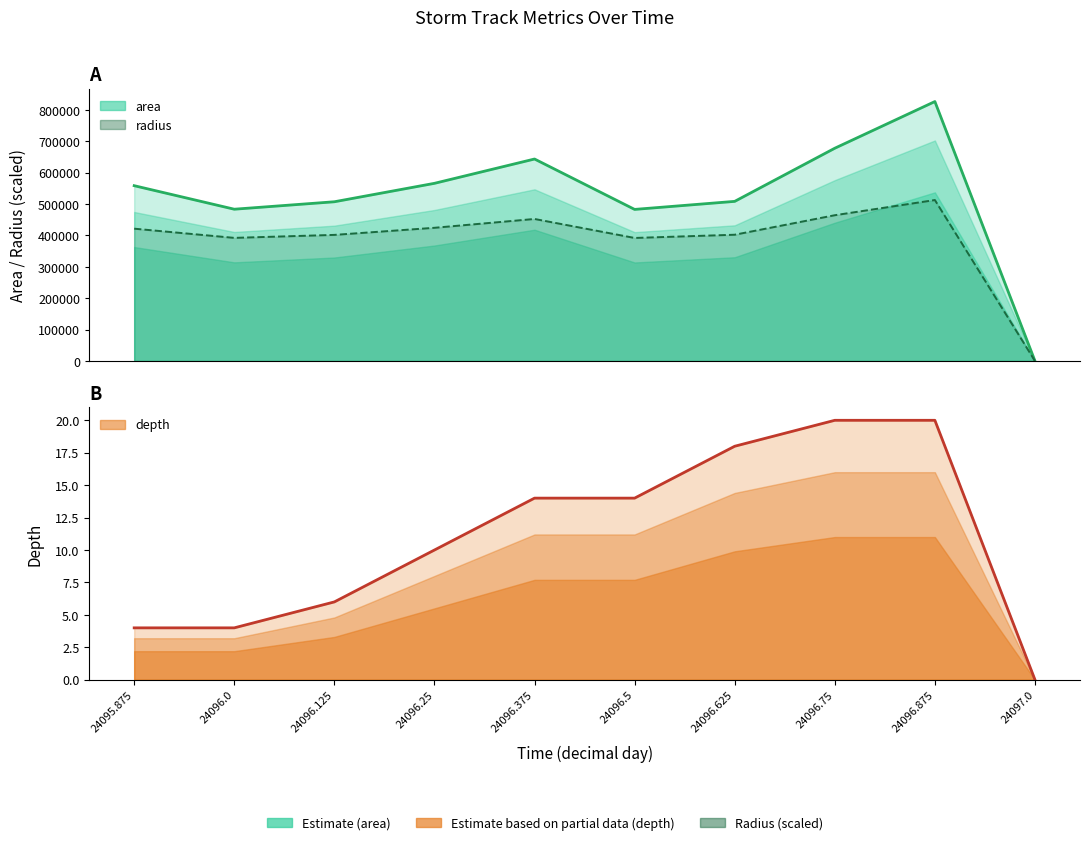

Reading right to left, extract all data points from this chart.

area: 24097.0=0.0	24096.875=826875.0	24096.75=678125.0	24096.625=508750.0	24096.5=483125.0	24096.375=643750.0	24096.25=566250.0	24096.125=507500.0	24096.0=483750.0	24095.875=558750.0
radius: 24097.0=0.0	24096.875=513032.6	24096.75=464600.8	24096.625=402417.9	24096.5=392152.3	24096.375=452672.1	24096.25=424550.3	24096.125=401923.2	24096.0=392405.9	24095.875=421729.4
depth: 24097.0=0.0	24096.875=20.0	24096.75=20.0	24096.625=18.0	24096.5=14.0	24096.375=14.0	24096.25=10.0	24096.125=6.0	24096.0=4.0	24095.875=4.0